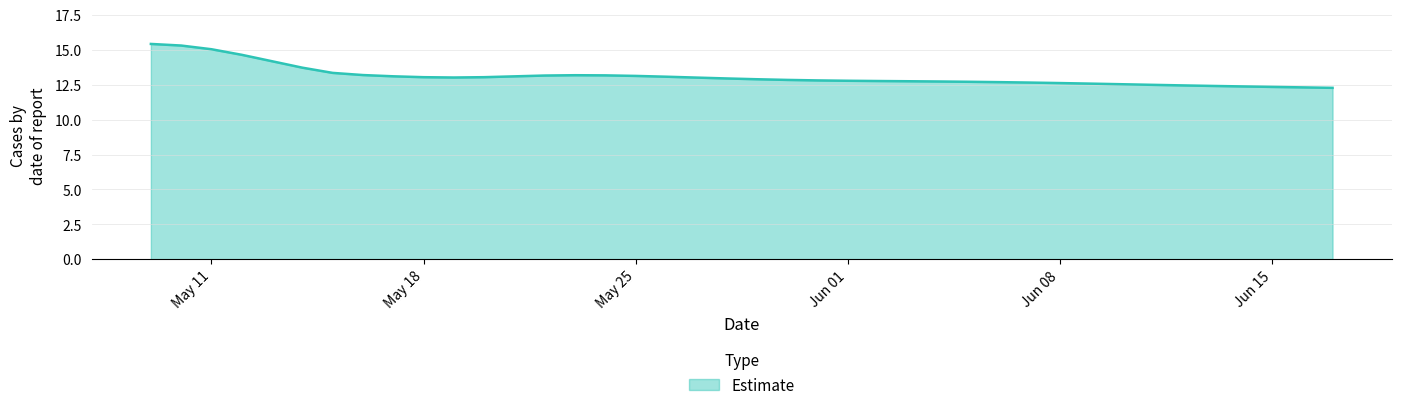

What is the minimum value shown in the chart?

12.3